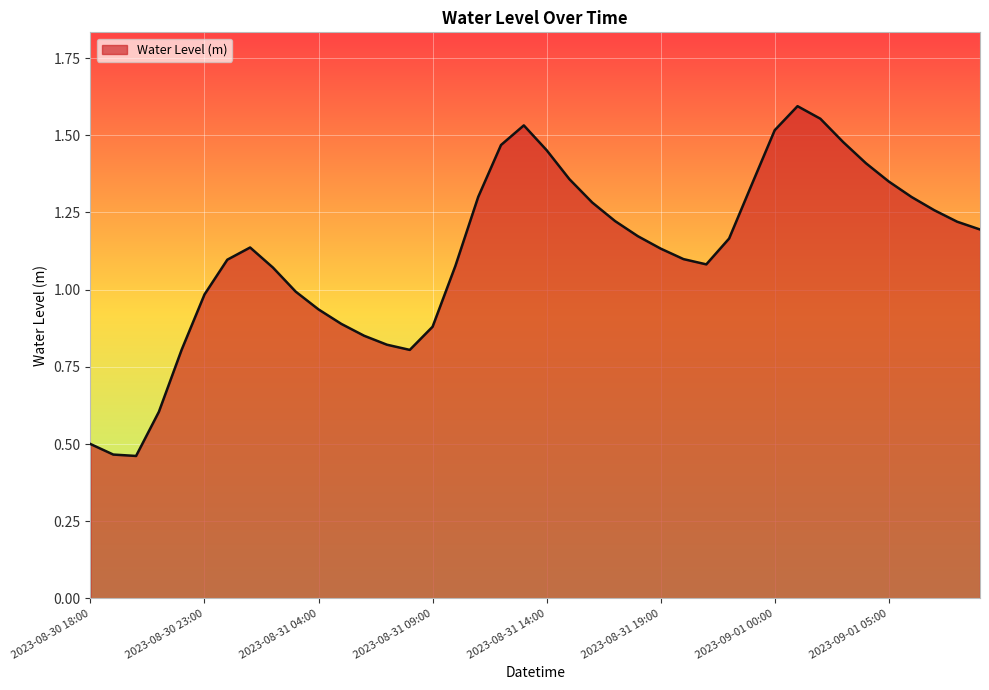

Does the chart have visible grid lines?

Yes